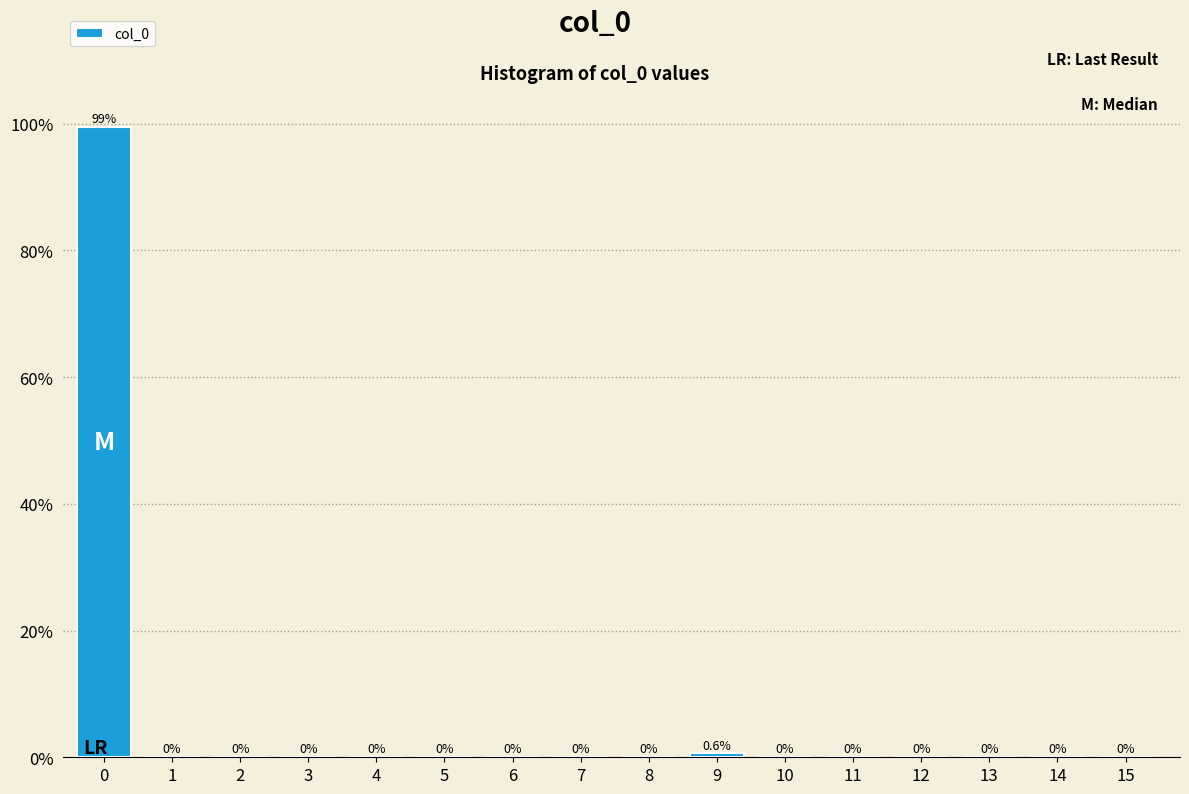

Reading left to right, what are all the values shown in this chart?

0=99.4	1=0.0	2=0.0	3=0.0	4=0.0	5=0.0	6=0.0	7=0.0	8=0.0	9=0.6	10=0.0	11=0.0	12=0.0	13=0.0	14=0.0	15=0.0